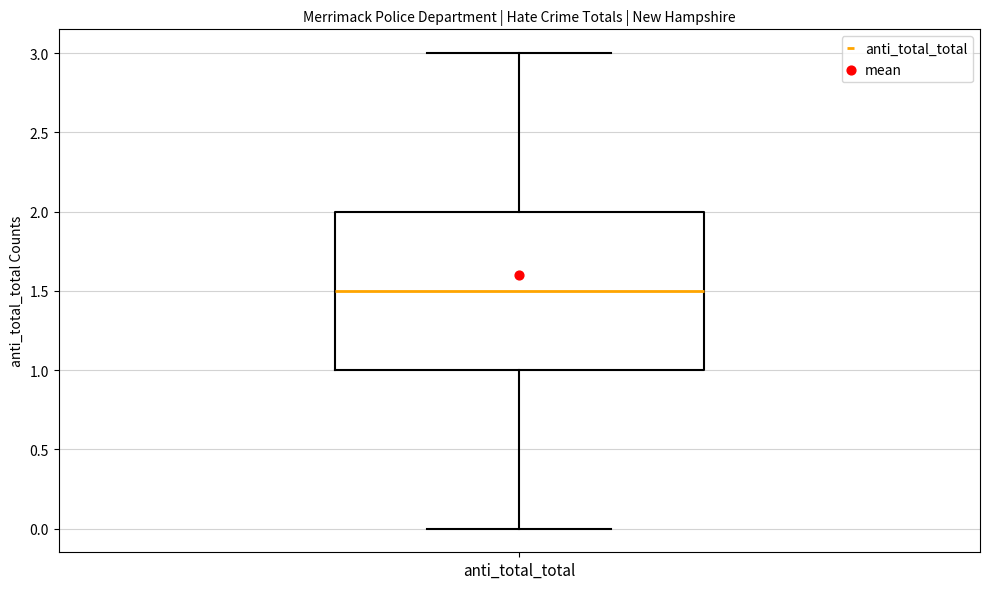

Read this box plot against the y-axis: the position of the median line, the range covered by the box, and the ends of both whiskers. The values are not printed on the chart, so give them approximately, as read against the axis.

median 1.5, box 1.0 to 2.0, whiskers 0.0 to 3.0